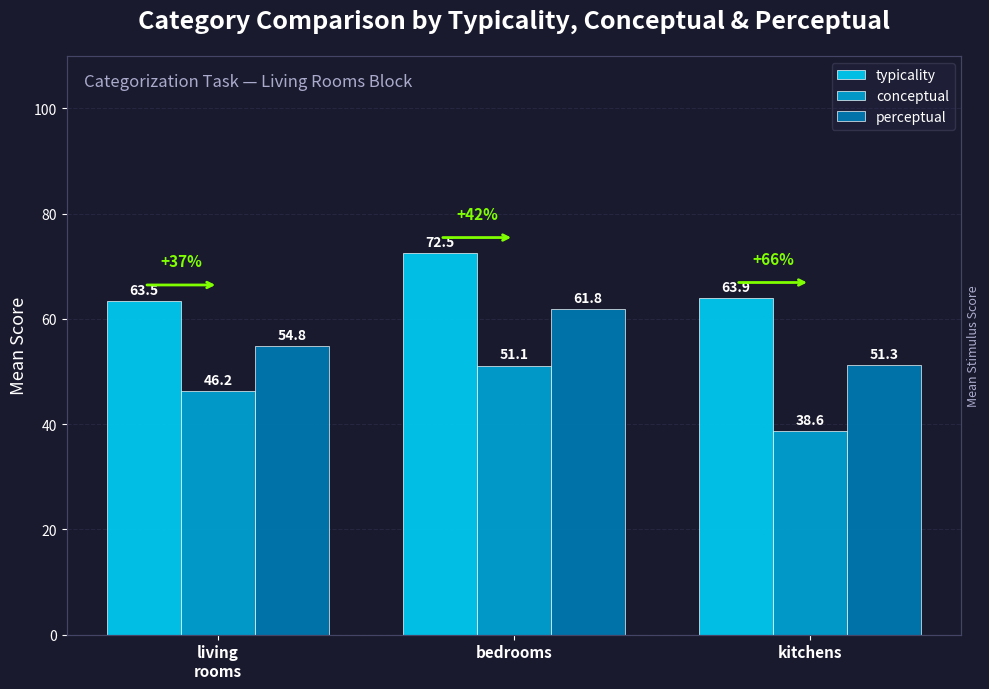

Are the bars horizontal?

No